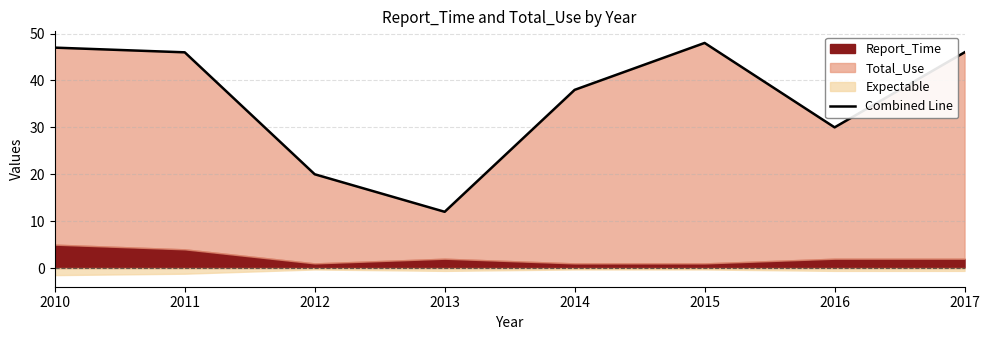

Between 2010 and 2014, which is larger?

2010